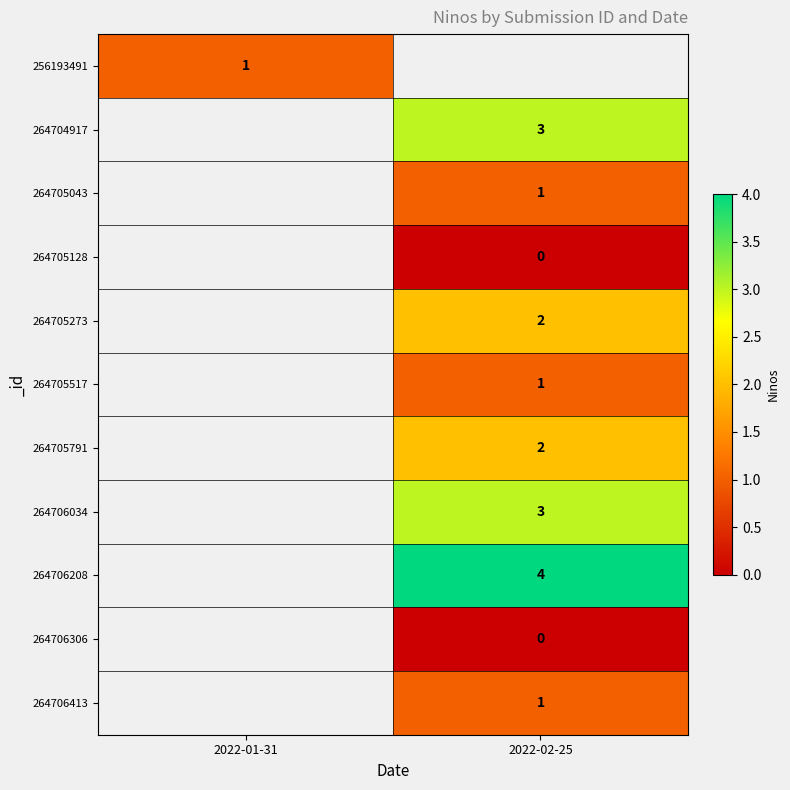

True or false: 264704917 has a value of 3 at 2022-02-25.

True